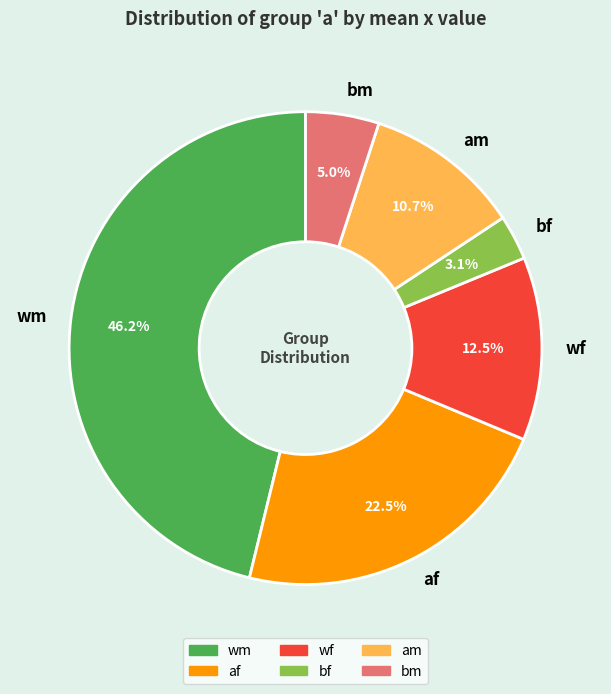

Which category has the smallest portion of the pie?

bf